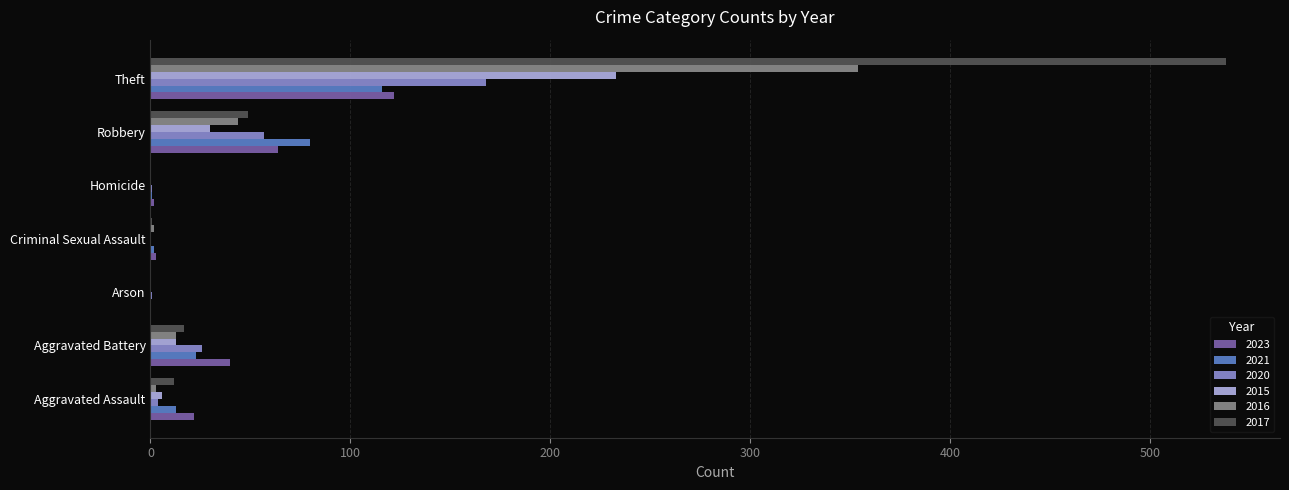

What is the sum of all 2015 values?

282